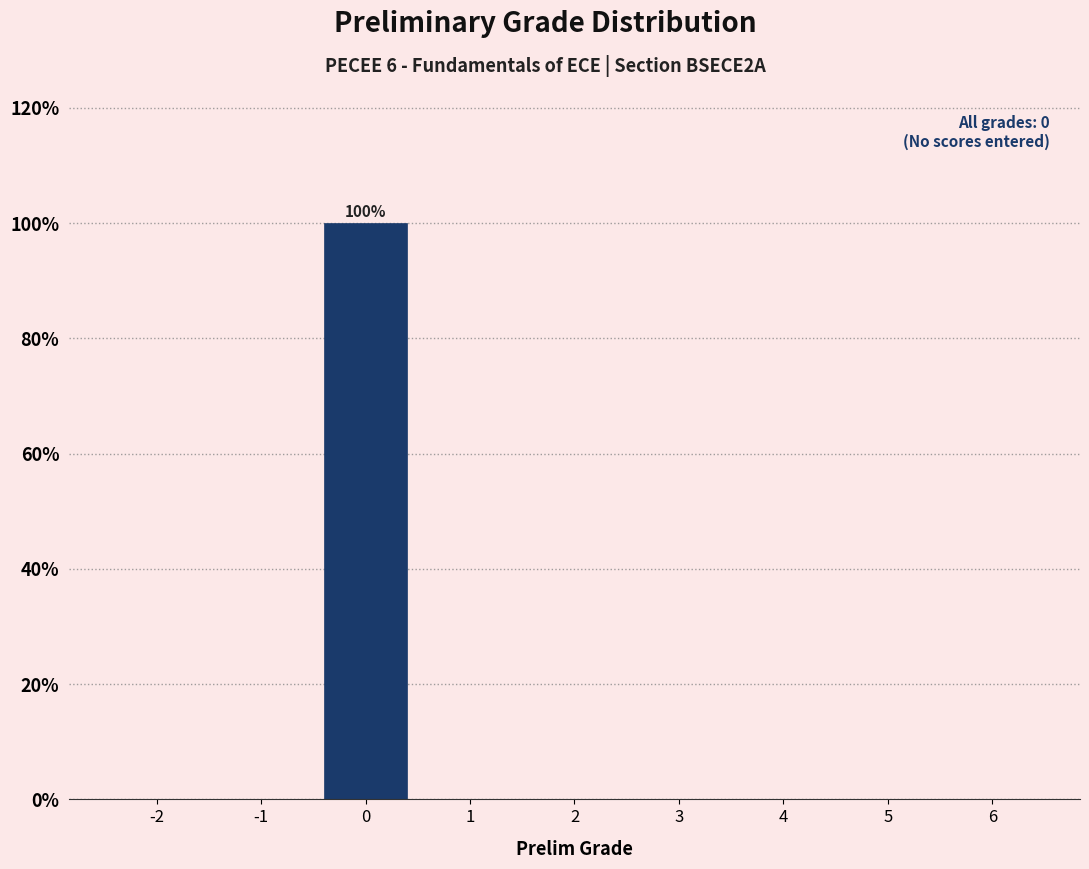

Which range on the x-axis has the tallest bar?

-0.5 to 0.5